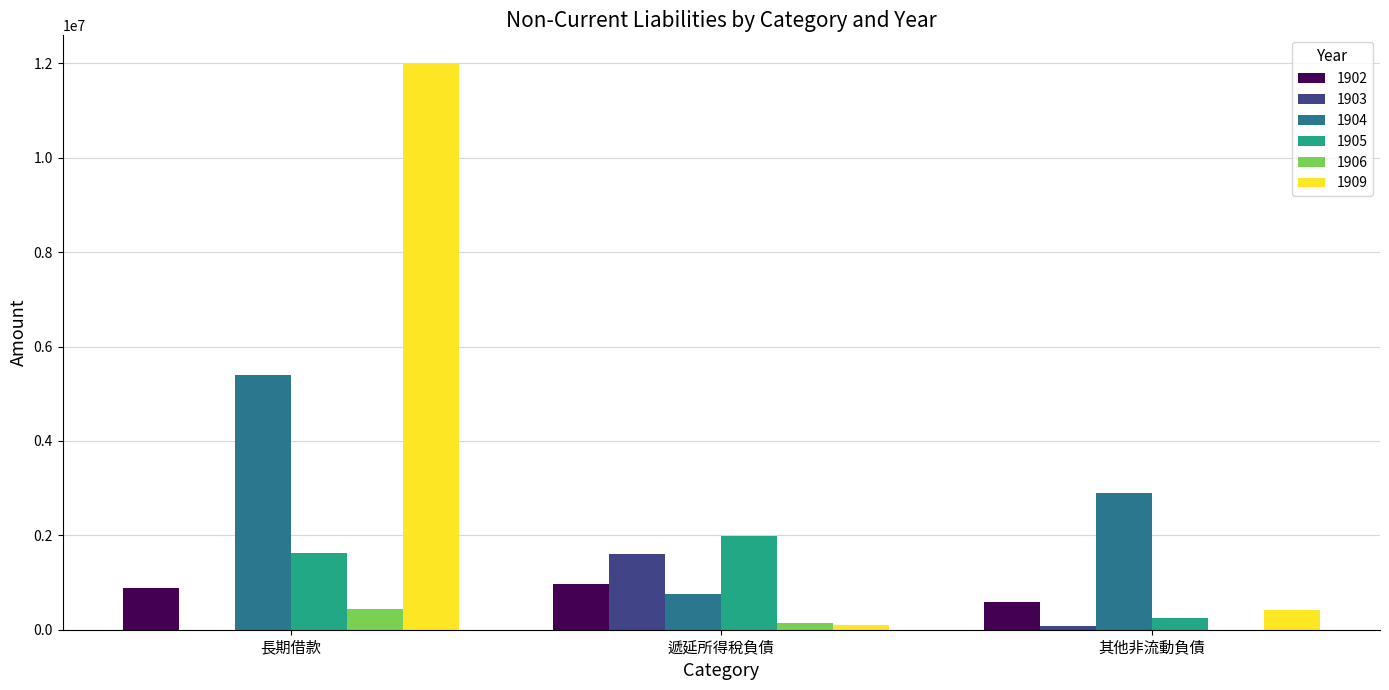

Reading left to right, extract all data points from this chart.

1902: 889041	976466	585579
1903: 0	1596040	68544
1904: 5406946	758815	2897686
1905: 1620000	1990657	257668
1906: 445000	152393	0
1909: 11997006	97990	413964